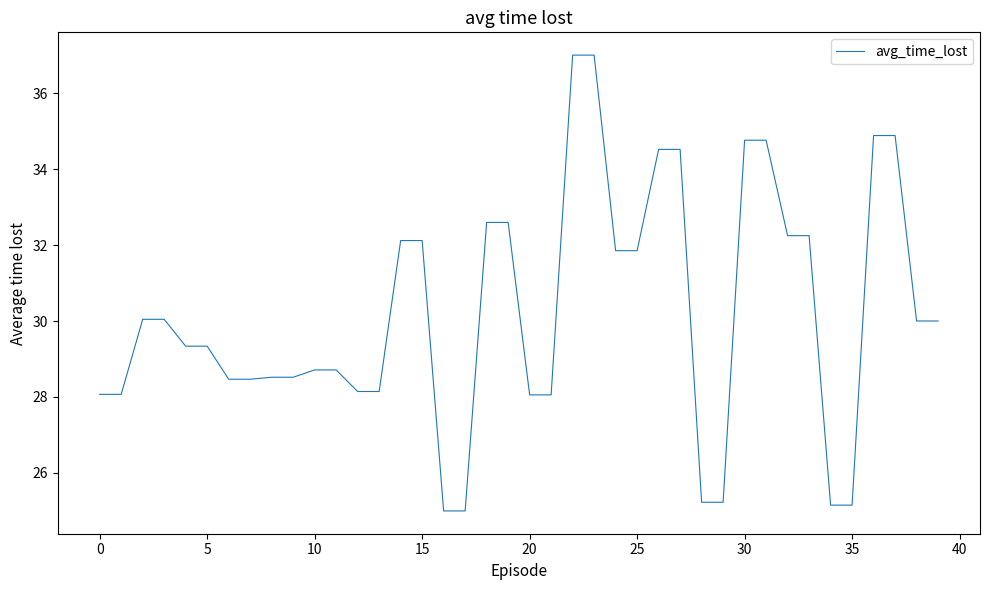

What is the difference between the maximum and minimum values?

12.0